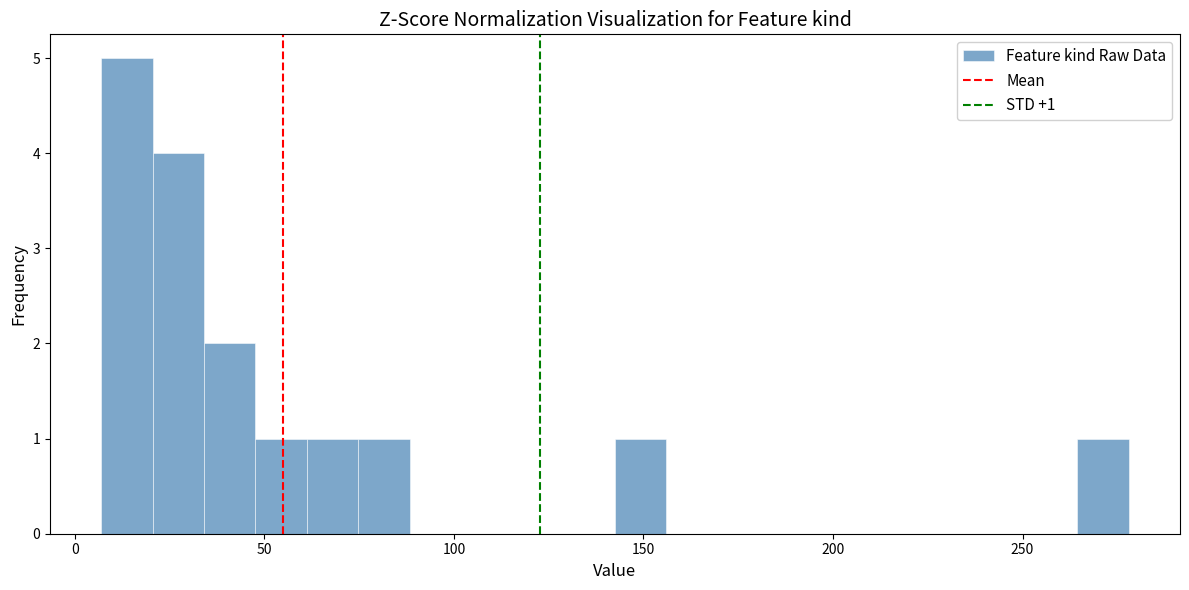

Read against the x-axis, roughly where is the centre of the tallest bar?

15